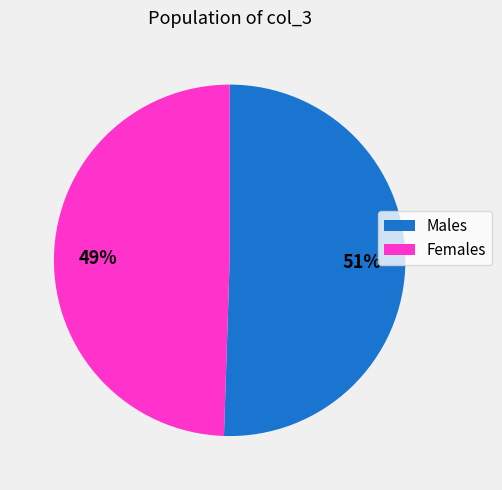

To the nearest percent, what is the average slice percentage?

50%